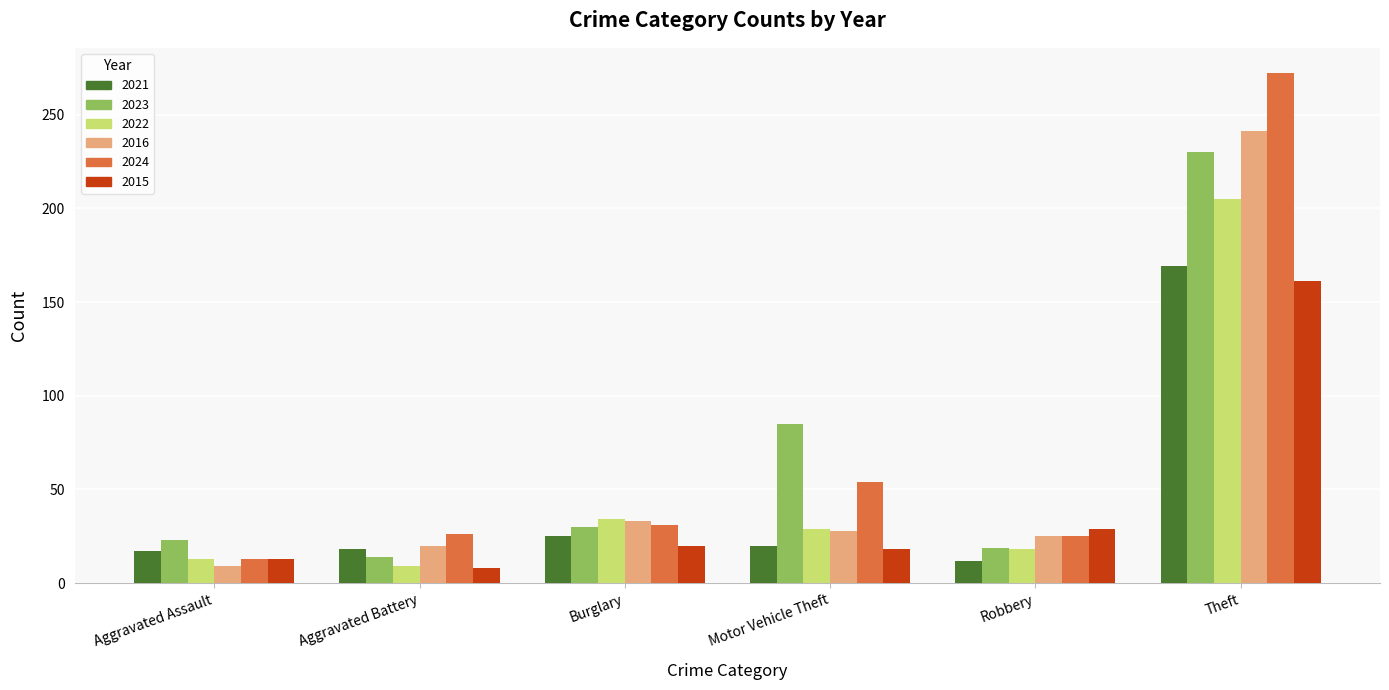

What is the minimum value for 2023?

14